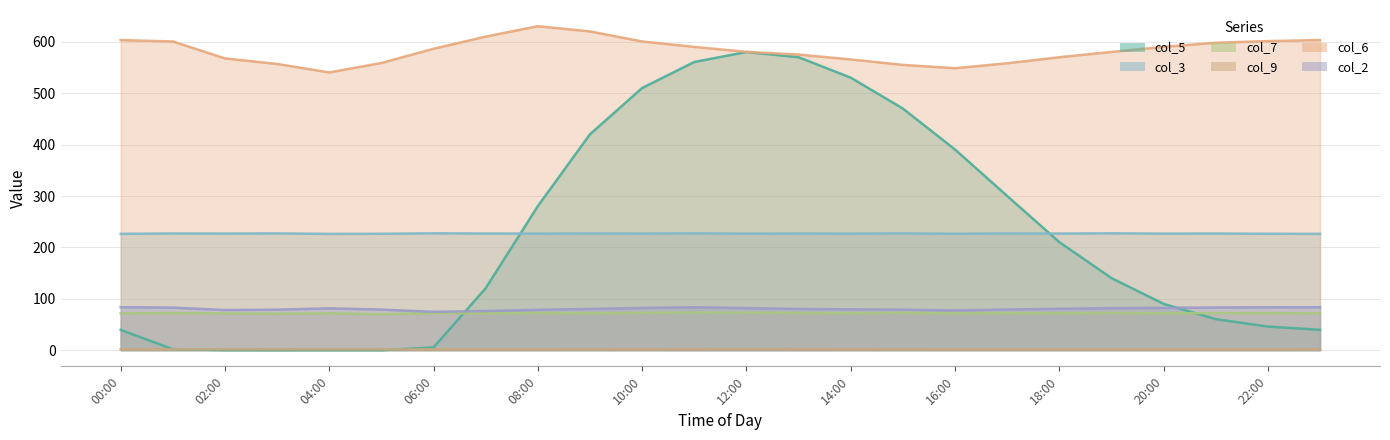

What is the value of the col_2 point at the 16th from the left?

78.8